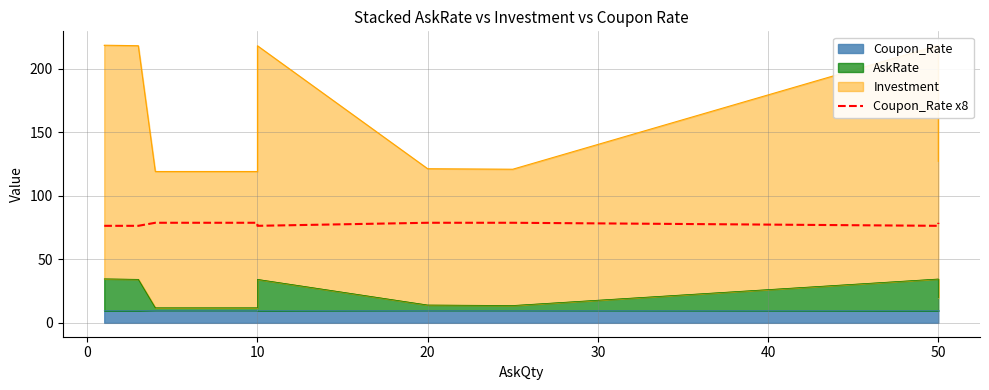

How many lines are shown in the chart?

1